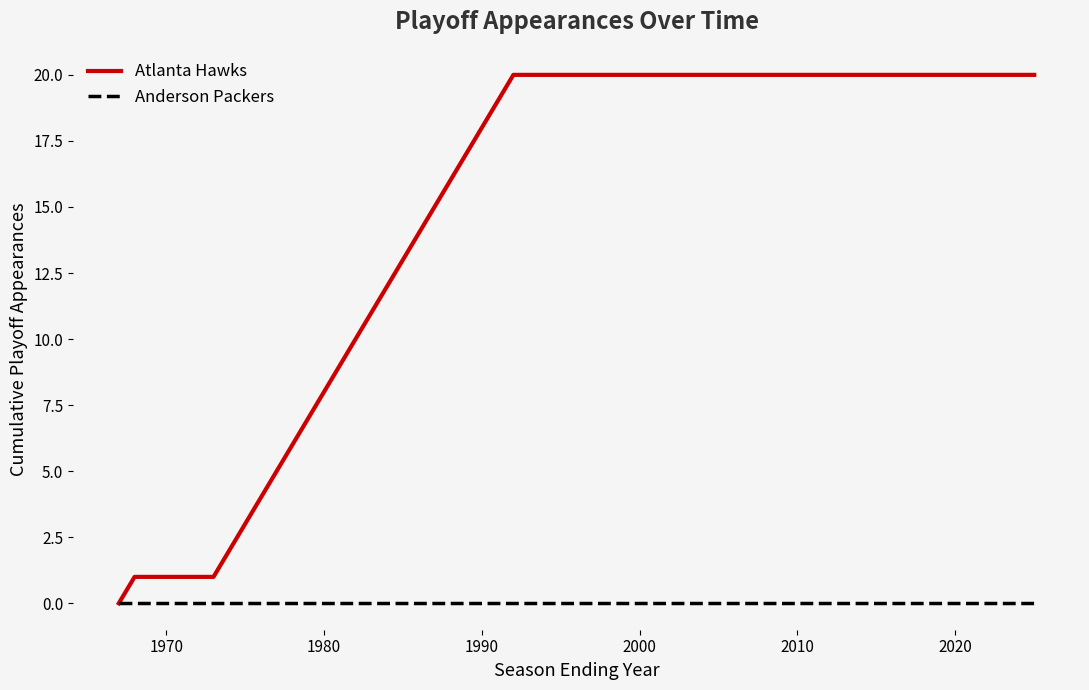

Rank the series by their average value, from lowest to highest.

Anderson Packers, Atlanta Hawks